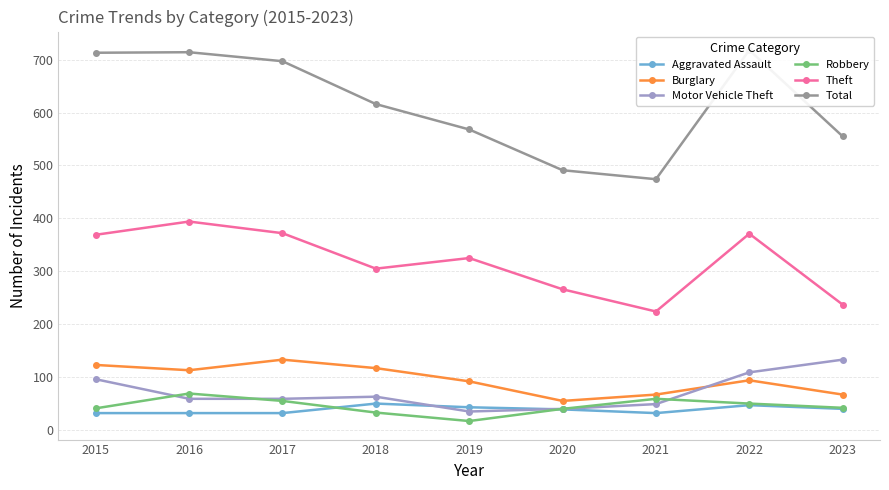

Does the chart display data point markers on the line(s)?

Yes